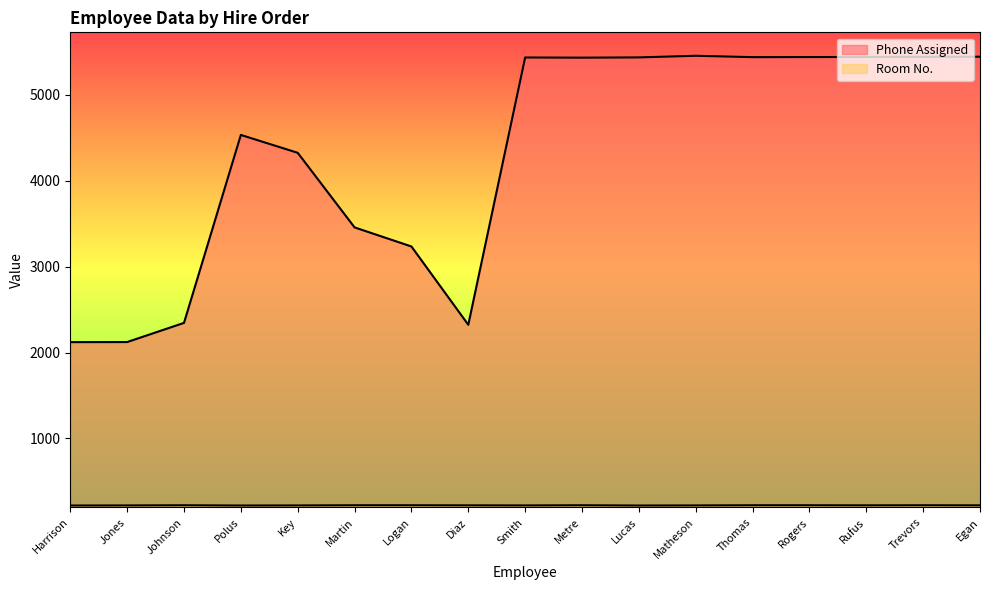

Does the chart have visible grid lines?

No